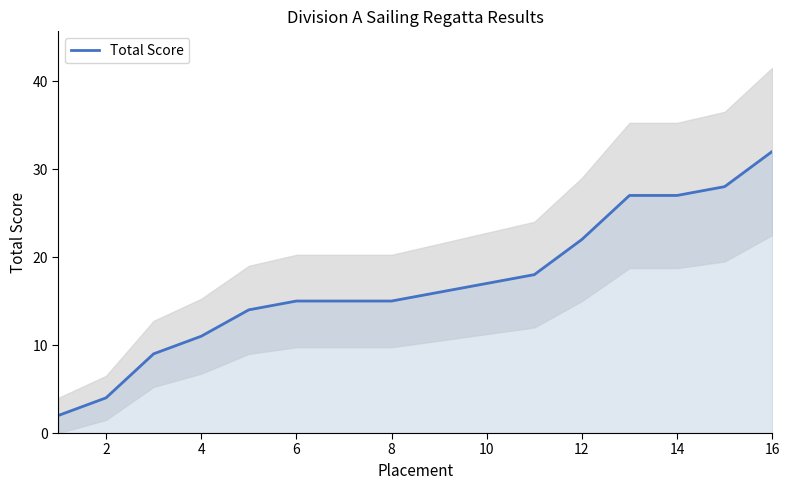

True or false: there are more than 2 points higher than both neighbors.

False